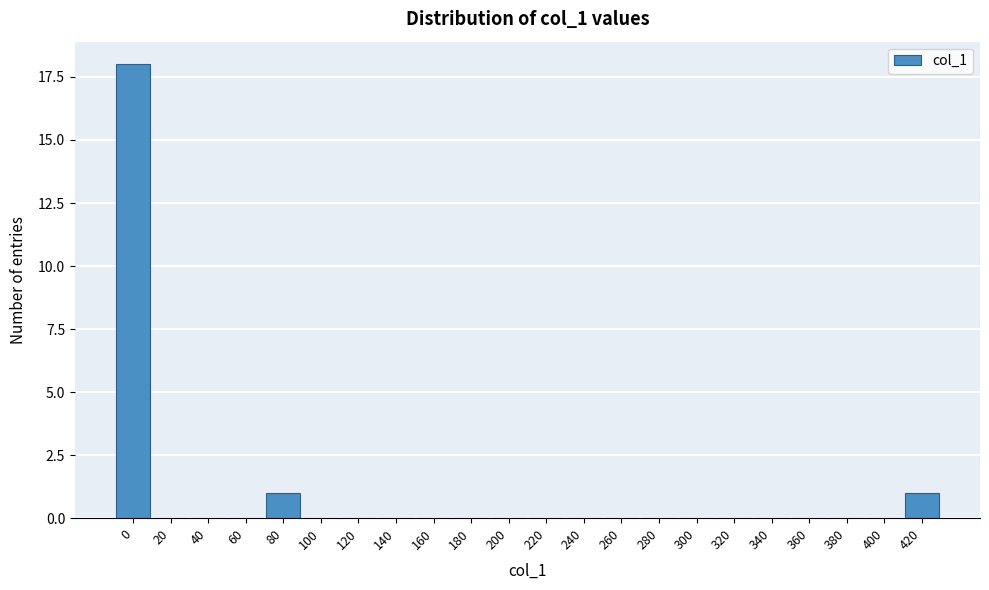

Reading left to right, extract all data points from this chart.

0=18	20=0	40=0	60=0	80=1	100=0	120=0	140=0	160=0	180=0	200=0	220=0	240=0	260=0	280=0	300=0	320=0	340=0	360=0	380=0	400=0	420=1